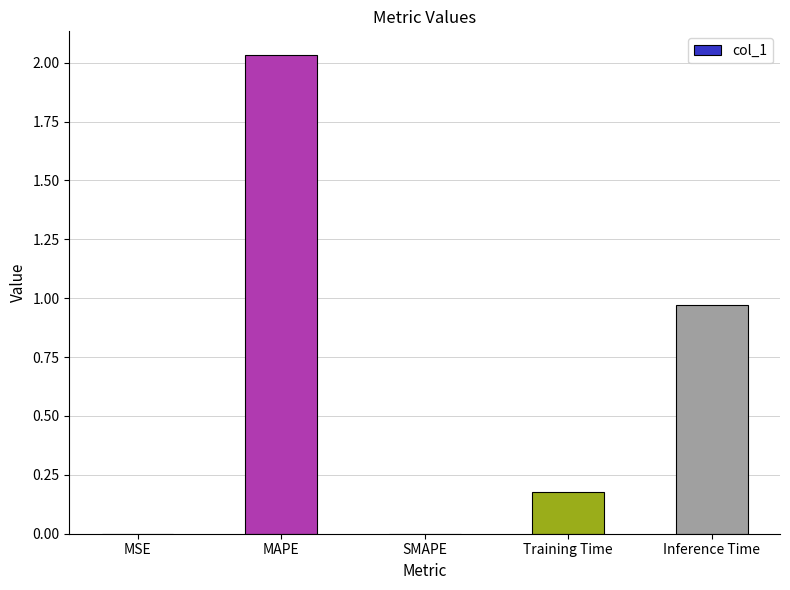

Is it true that the value at MSE is 0.0?

True